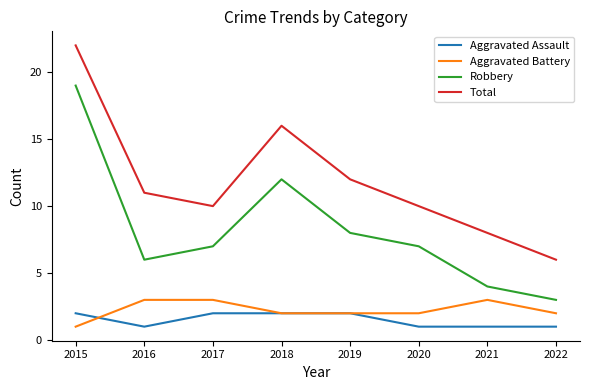

What is the total value across all series at 2015?

44